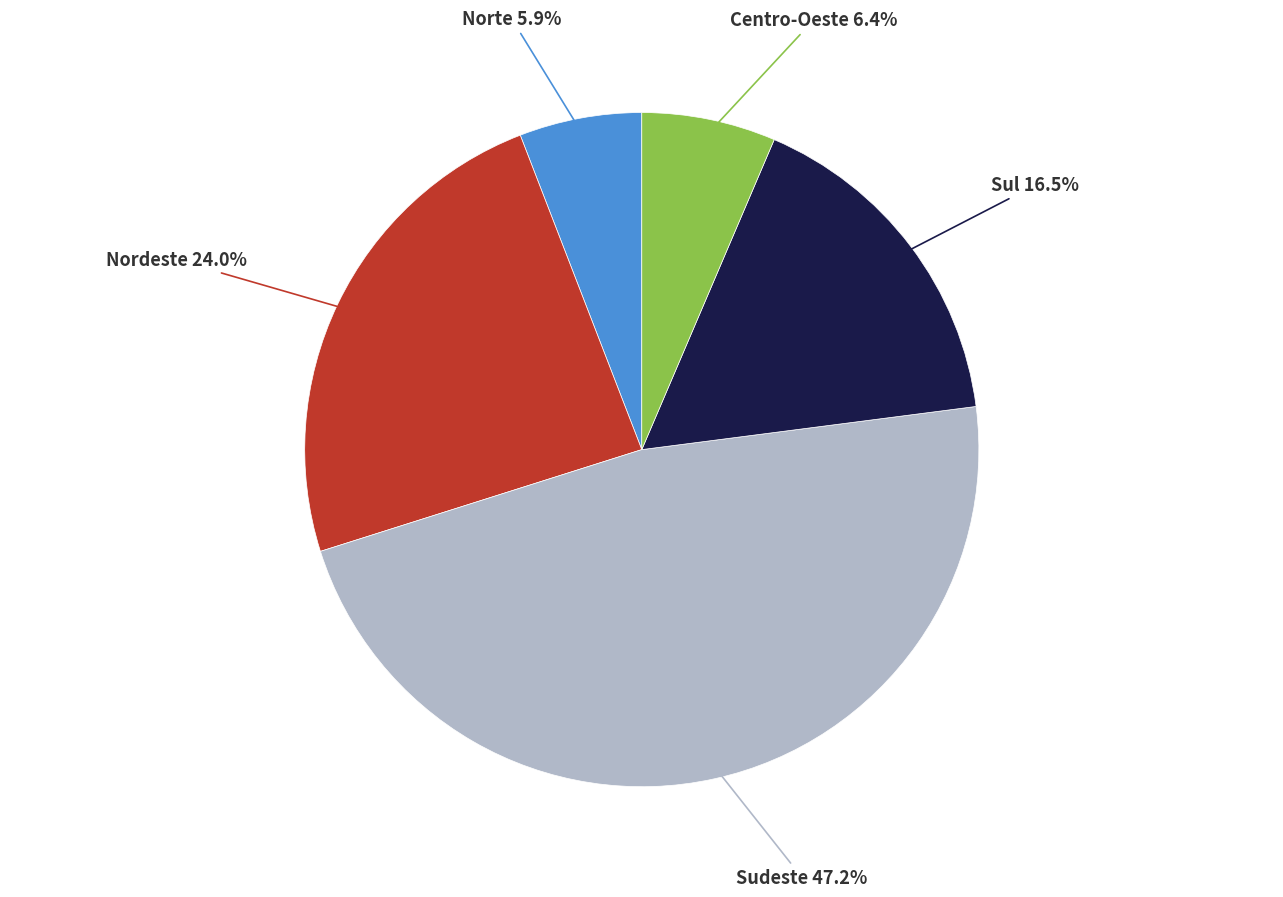

Is there a majority slice in this chart?

No